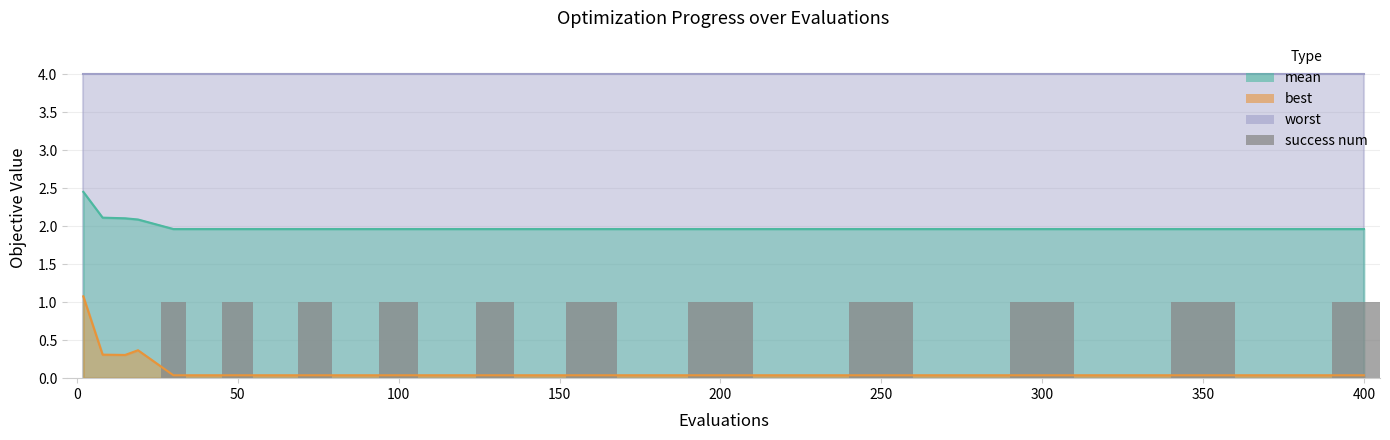

What is the label of the 6th bar from the left?

50